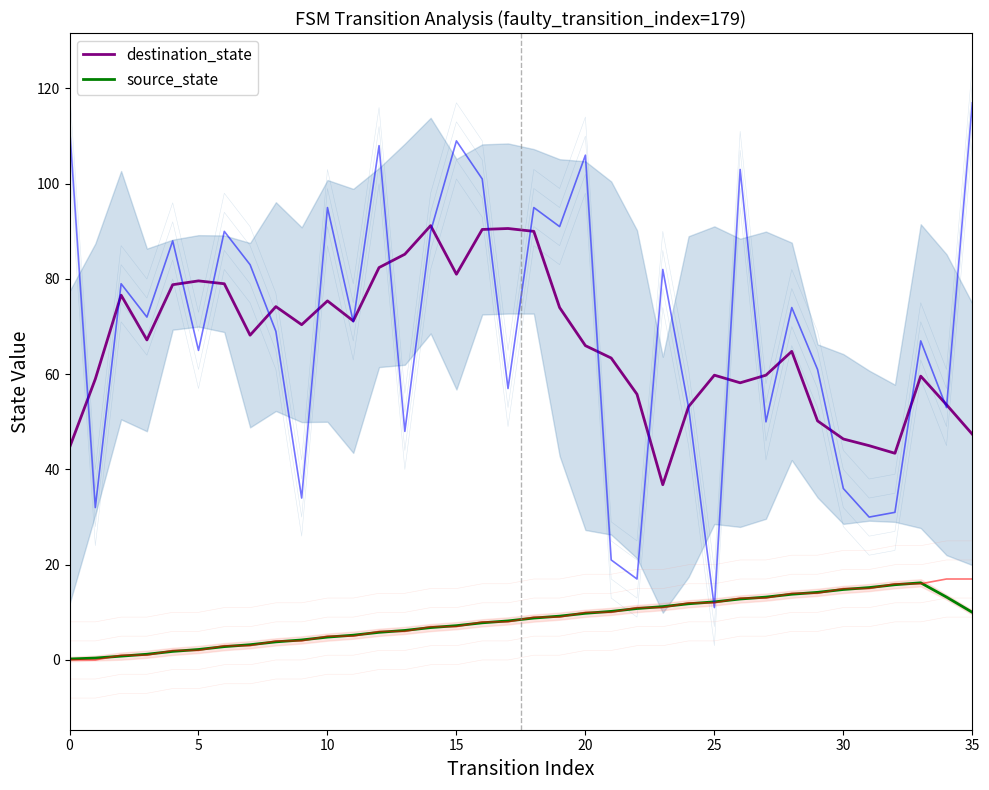

True or false: source_state and destination_state cross at least once.

False